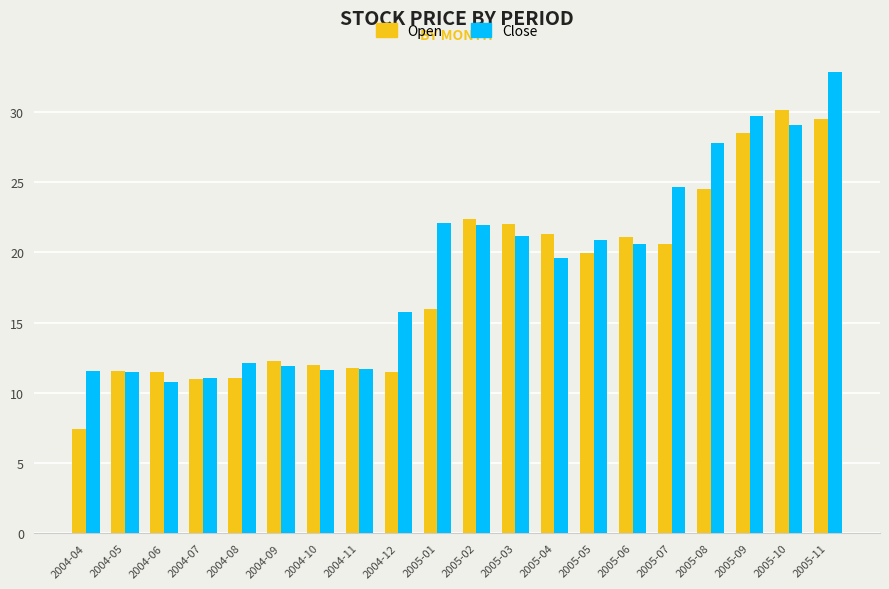

Does the chart contain any negative values?

No